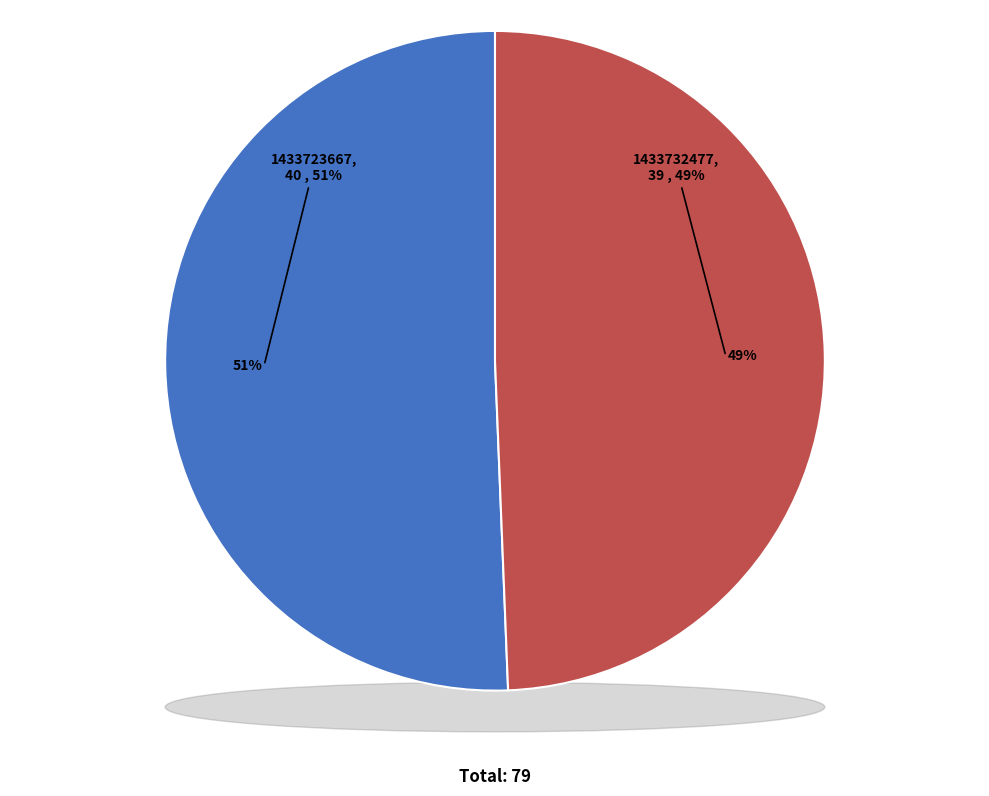

How many segments does this pie chart have?

2